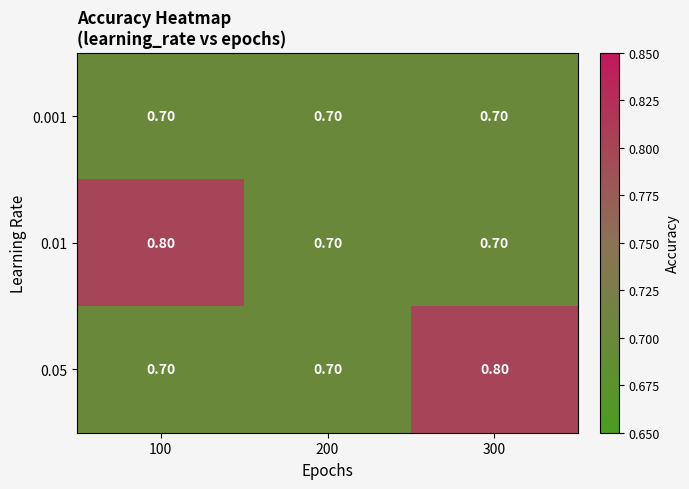

At how many categories does at least one series exceed 0?

3